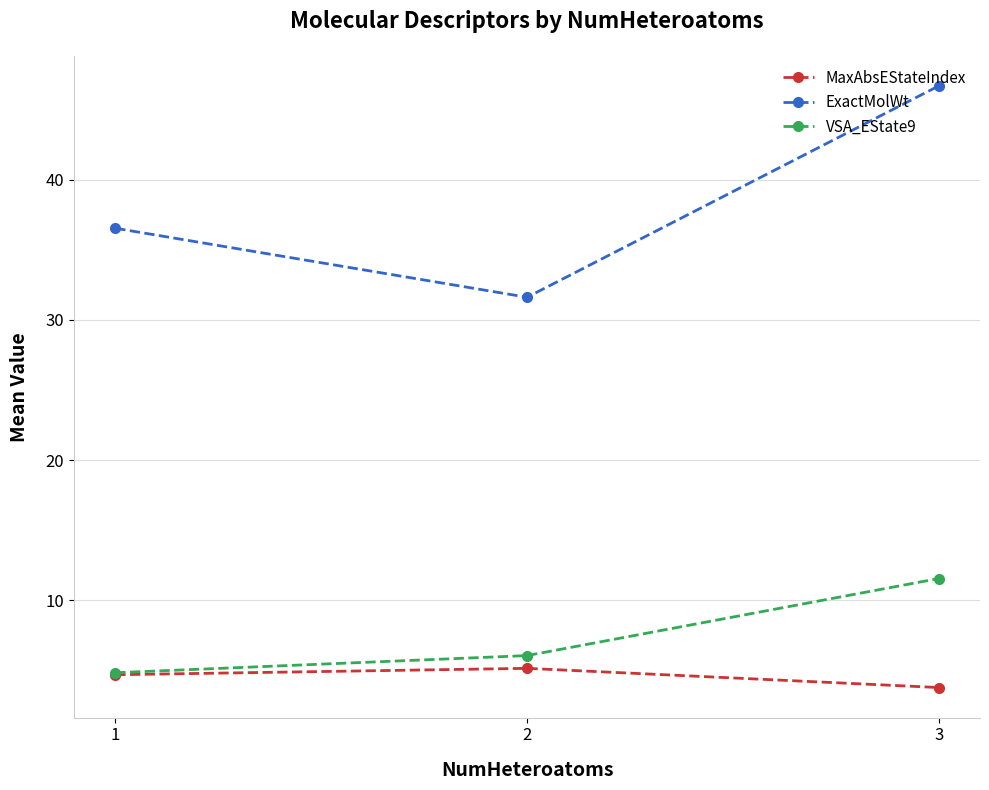

Between 1 and 3, which series saw the biggest shift?

ExactMolWt